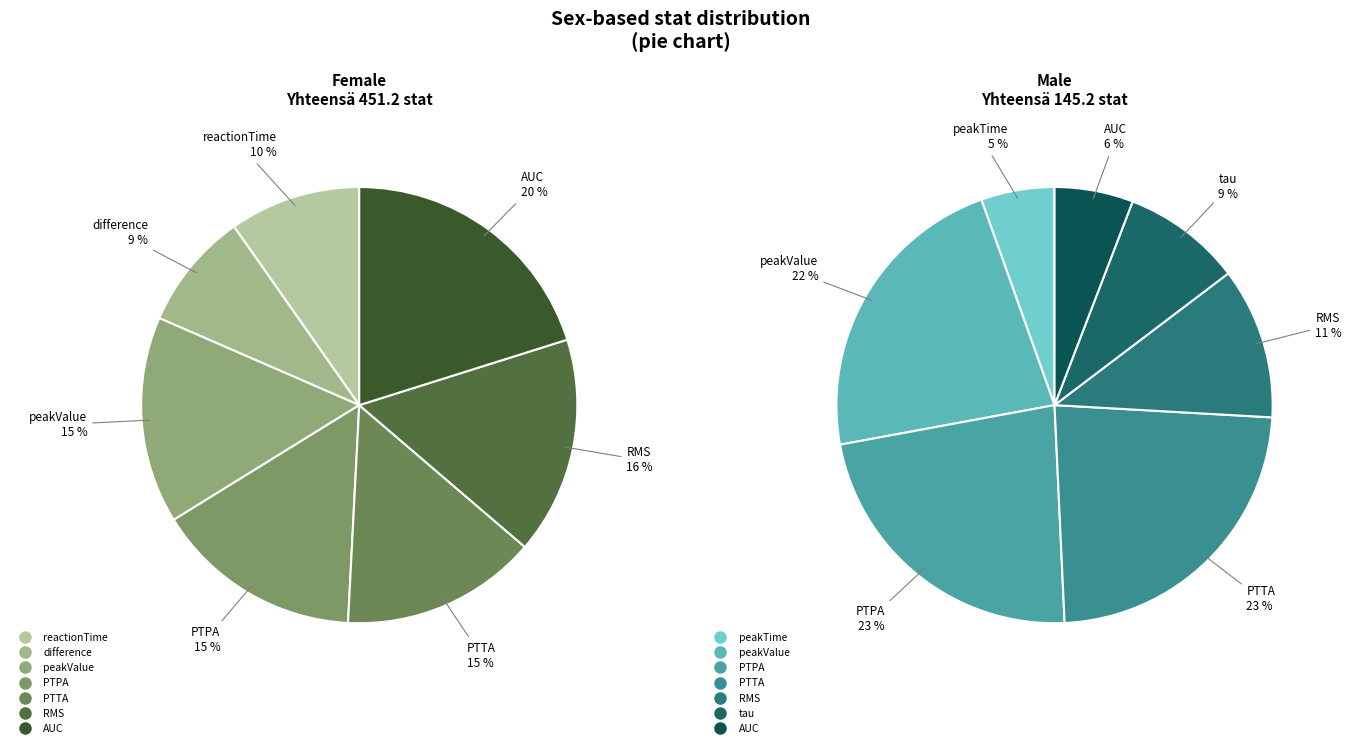

Rank the series at AUC from lowest to highest value.

male, female